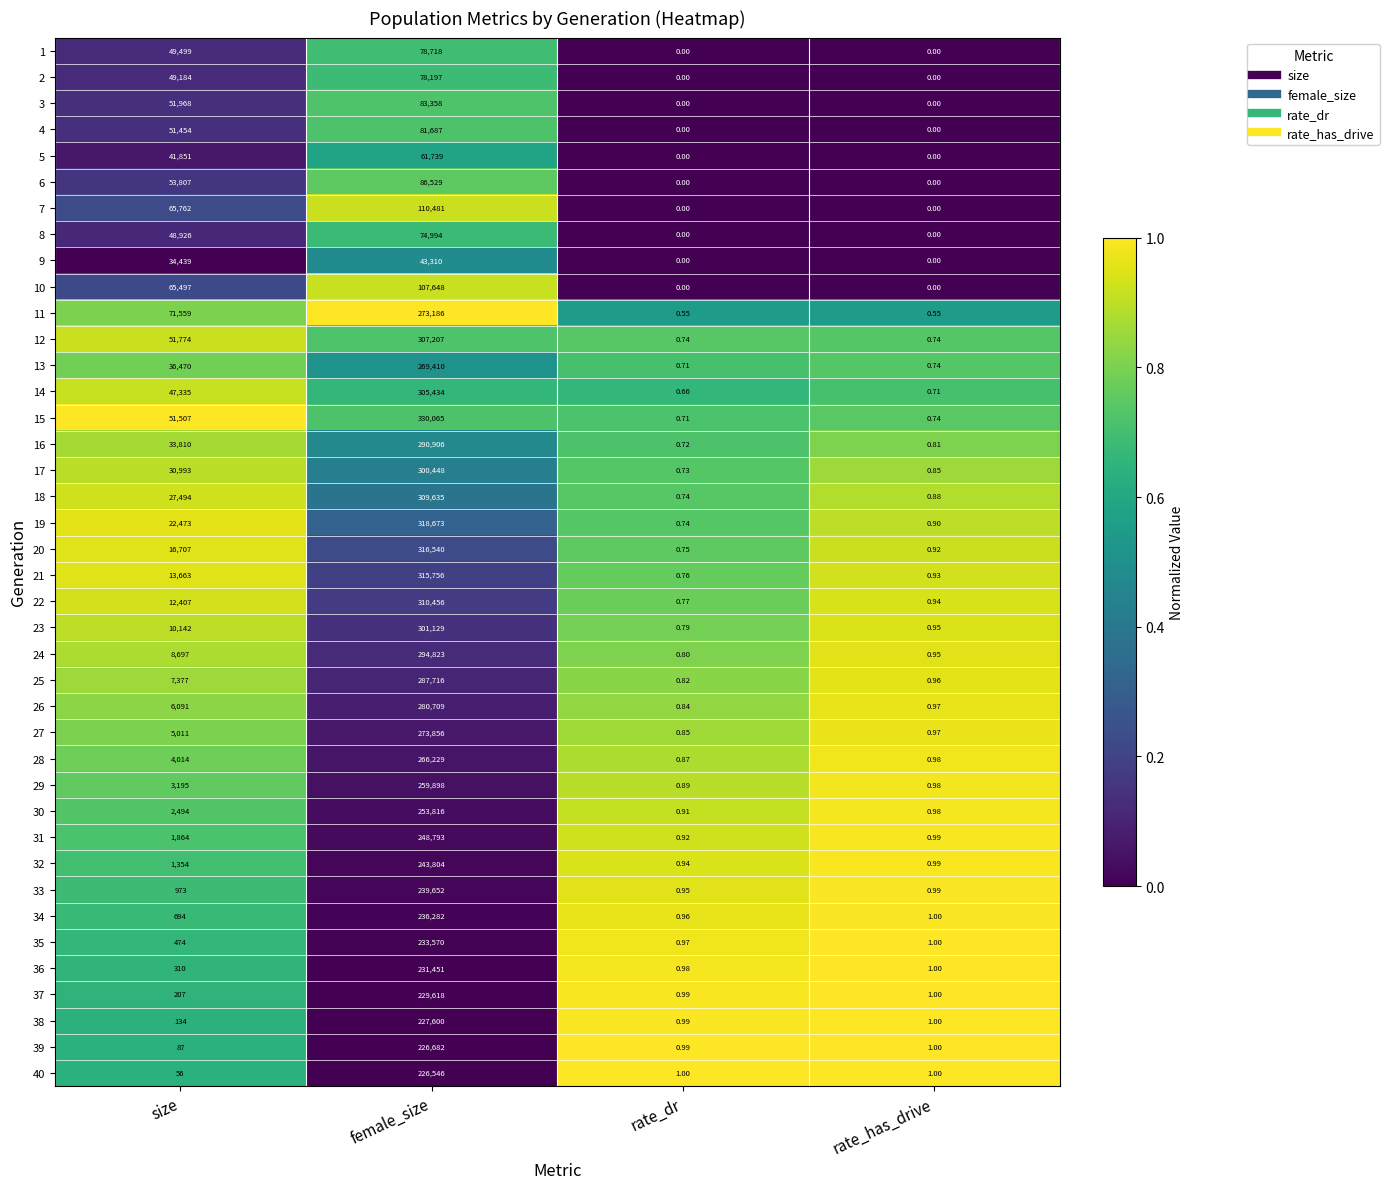

Where is 15 nearest to the value 165032?

size